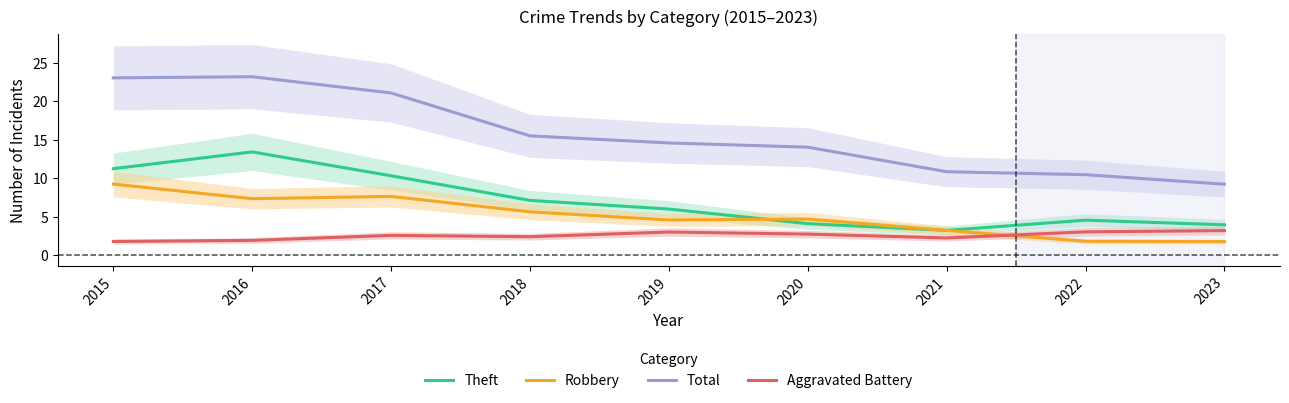

Where is Robbery nearest to the value 5?

2020